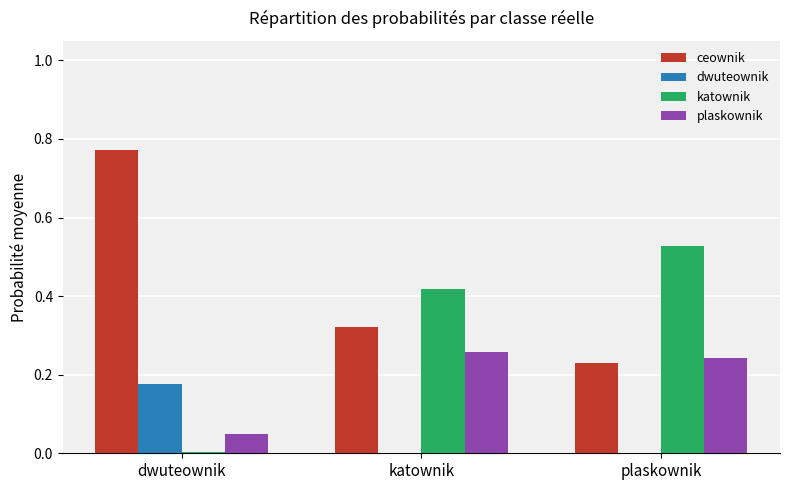

What is the total value across all series at plaskownik?

1.0